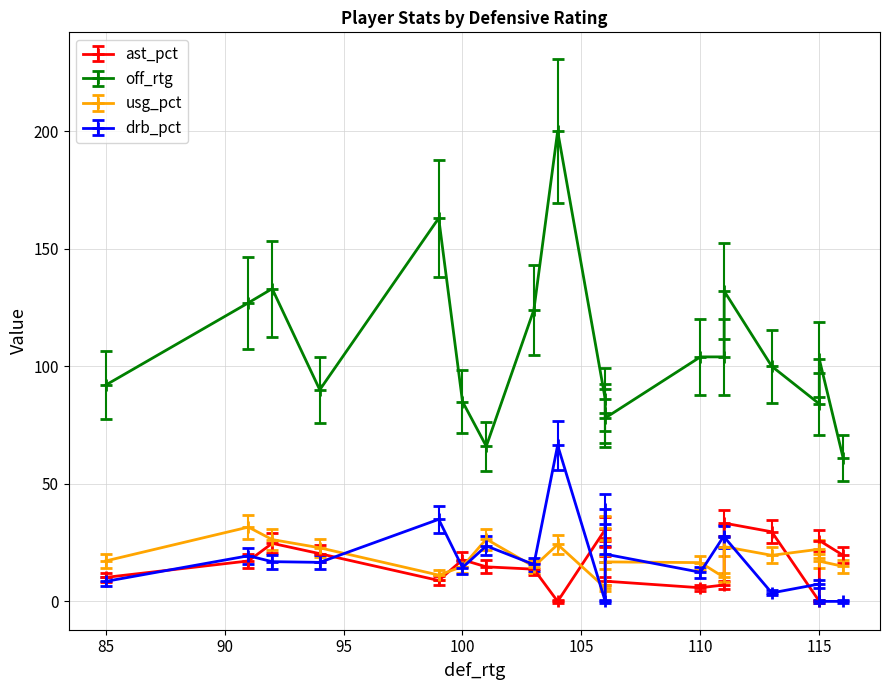

Is it true that ast_pct equals 17.1 at 115?

False